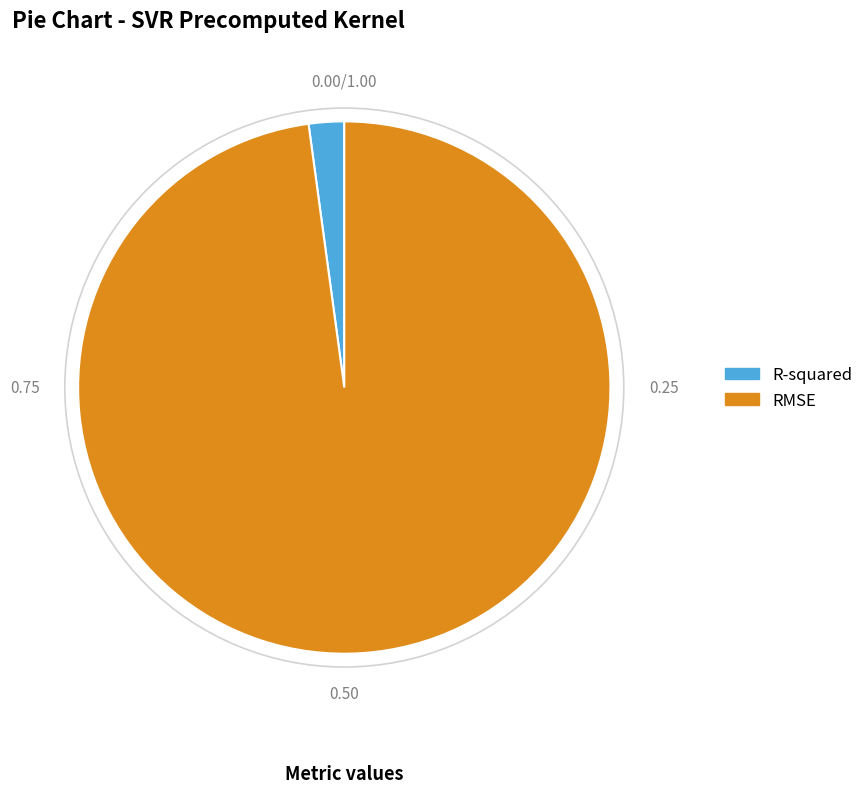

Between RMSE and R-squared, which is larger?

RMSE